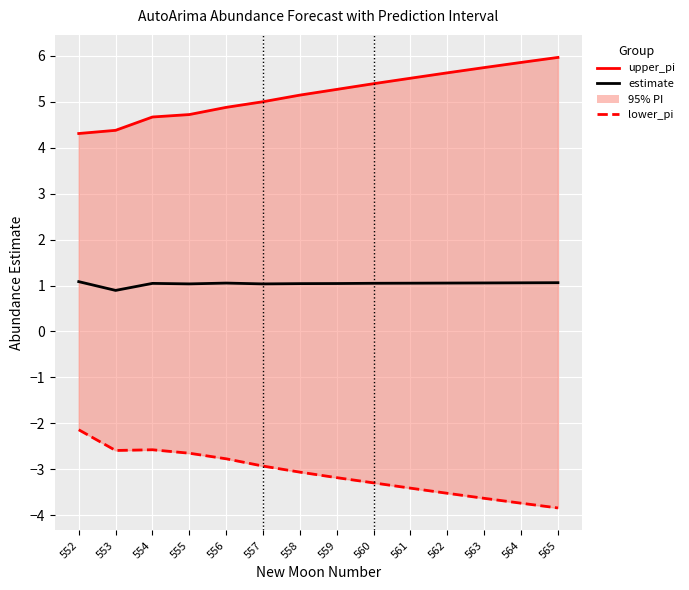

What is the difference between the upper_pi values at 561 and 553?

1.1